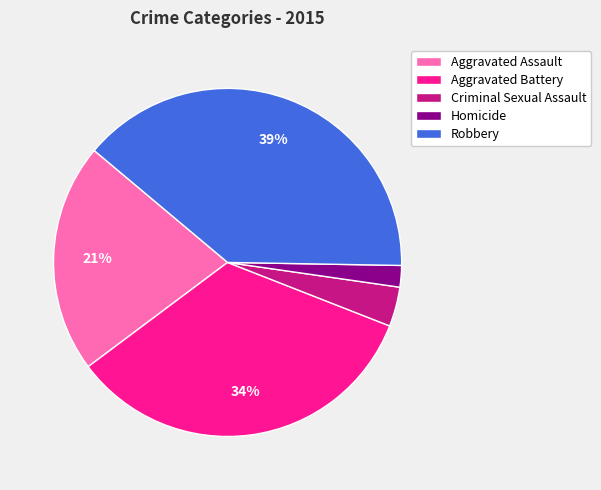

How many slices are in this pie chart?

5